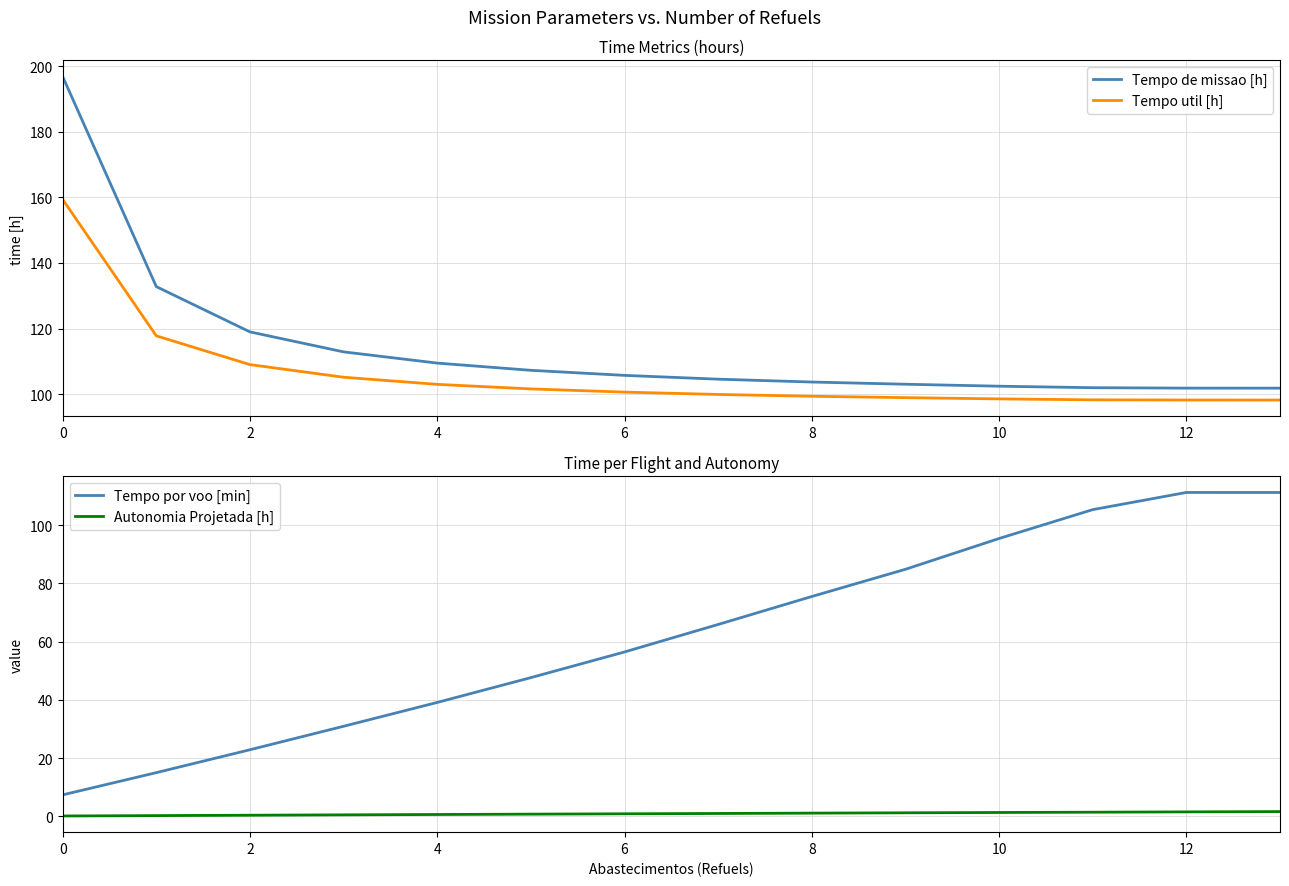

What is the difference between the Tempo util [h] values at 8 and 10?

0.8